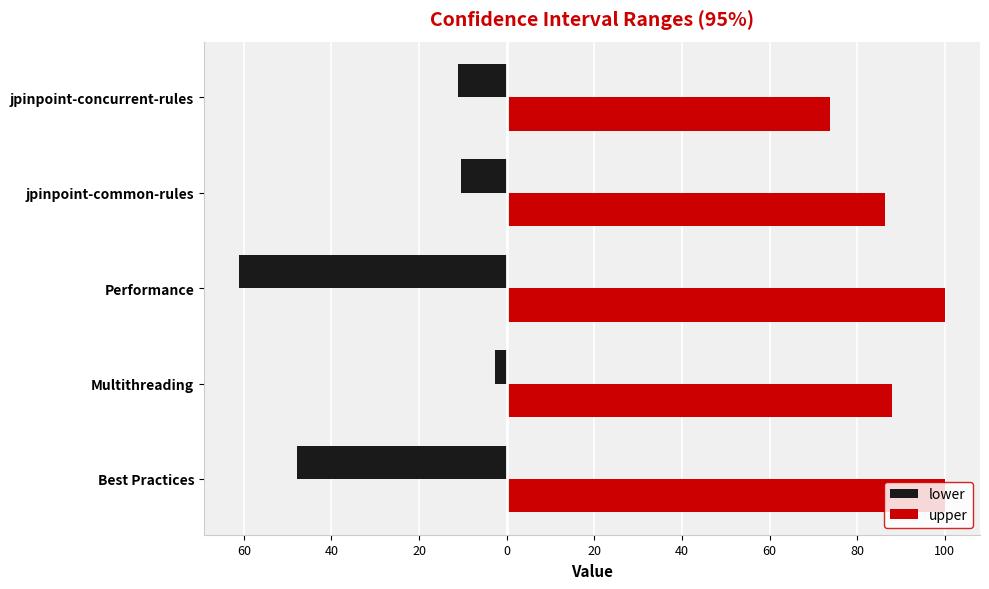

What is the difference between the maximum and minimum values in the upper series?

26.2